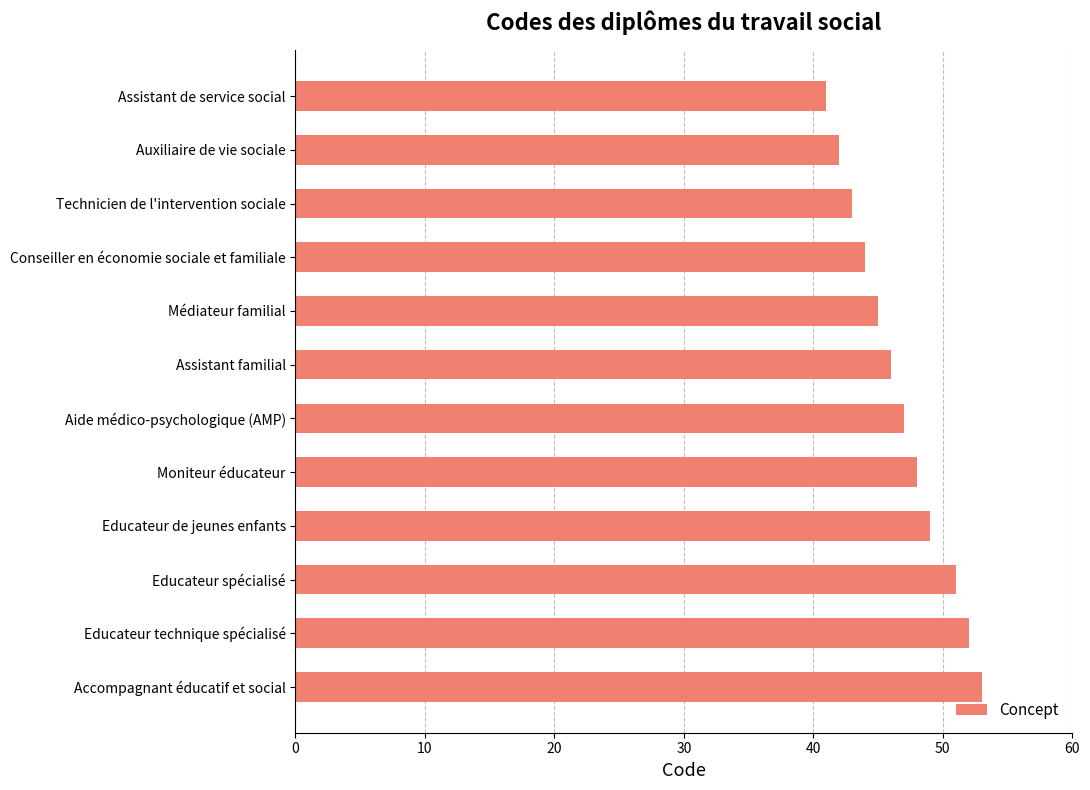

Approximately how many times larger is the value at Assistant de service social compared to Moniteur éducateur?

0.9